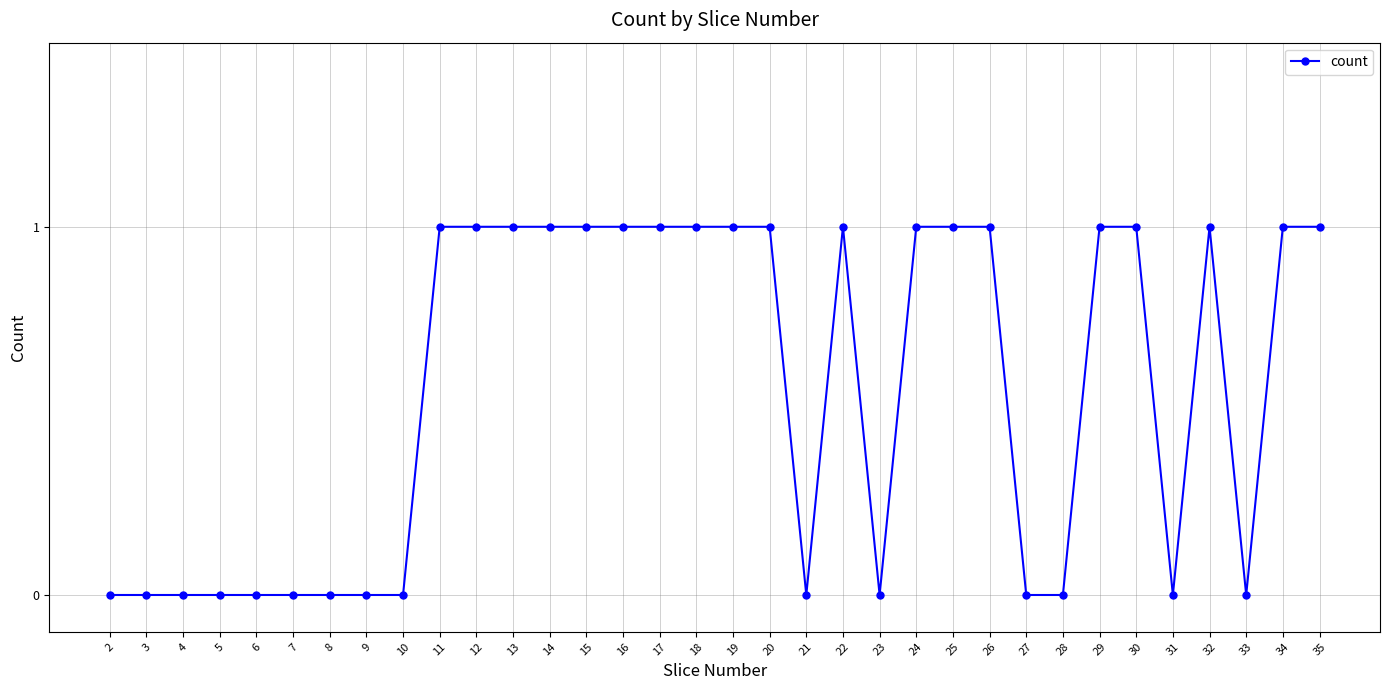

What is the maximum value shown in the chart?

1